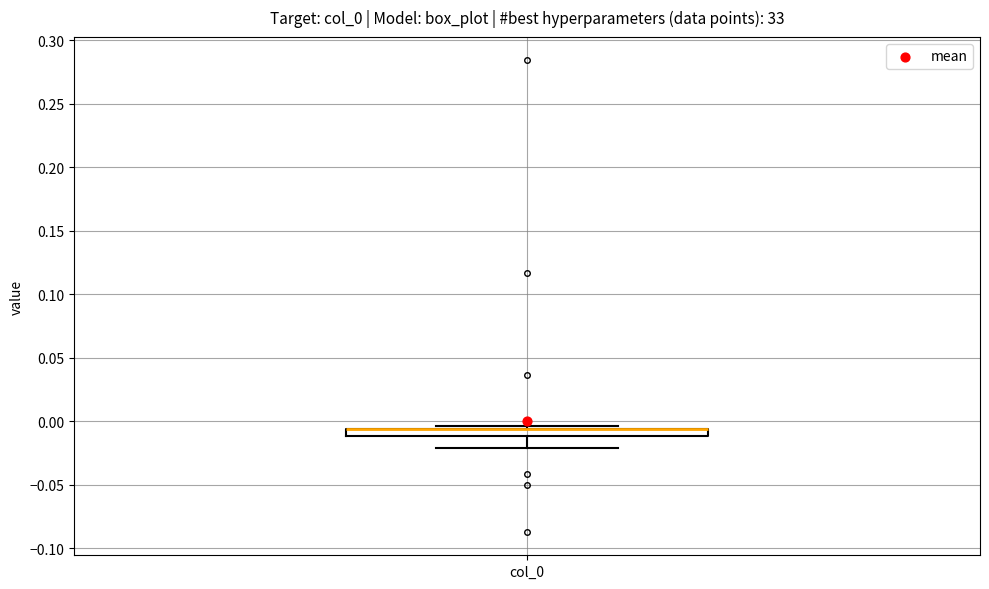

Where does the lower whisker of the box for col_0 end on the y-axis? The values are not printed on the chart, so give them approximately, as read against the axis.

-0.020